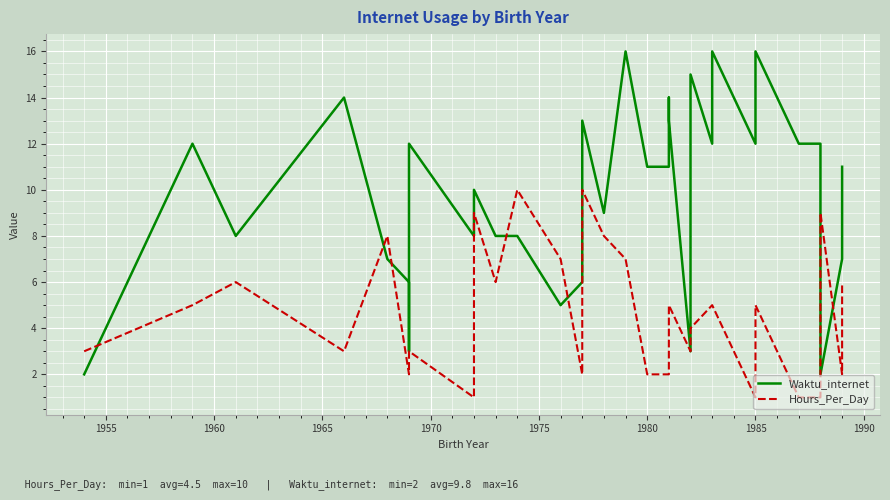

How many intersections are there between Waktu_internet and Hours_Per_Day?

7